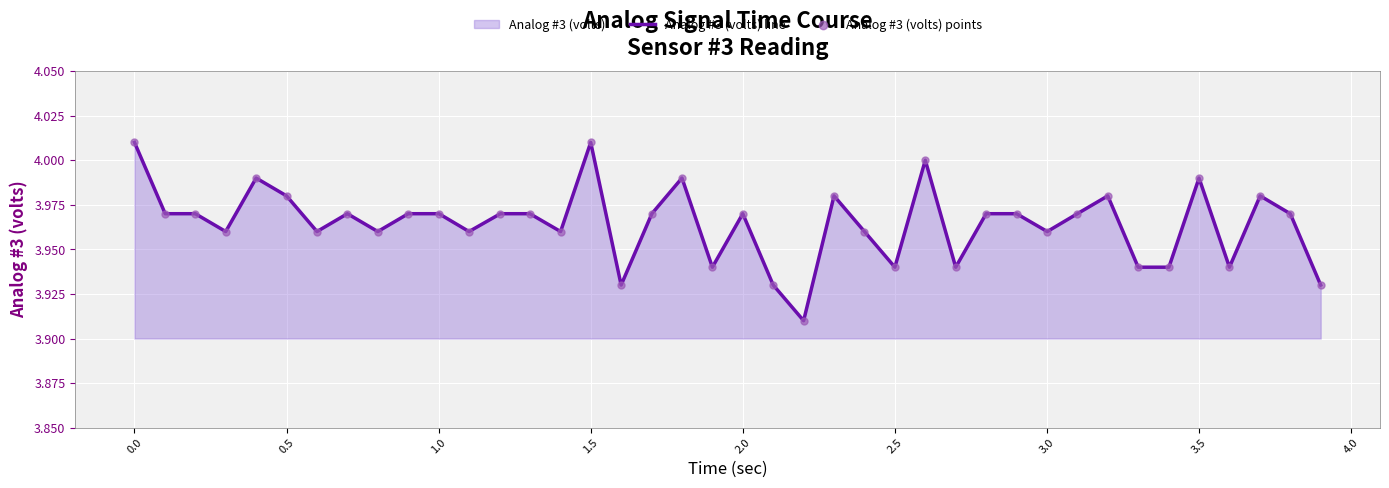

Which series contains the highest Y value?

Analog #3 (volts) line